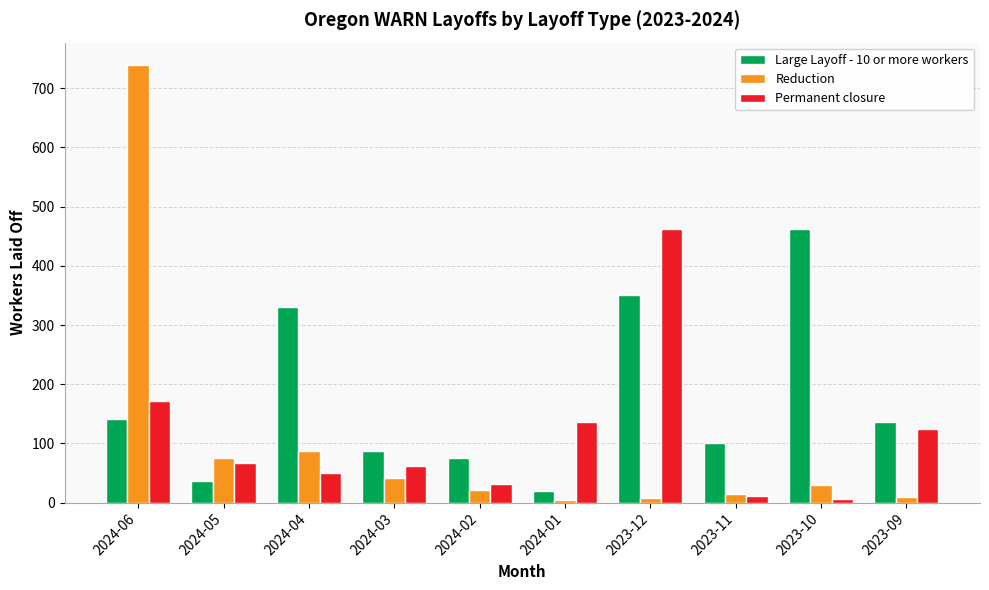

What is the difference between the second highest and second lowest values in the Permanent closure series?

160